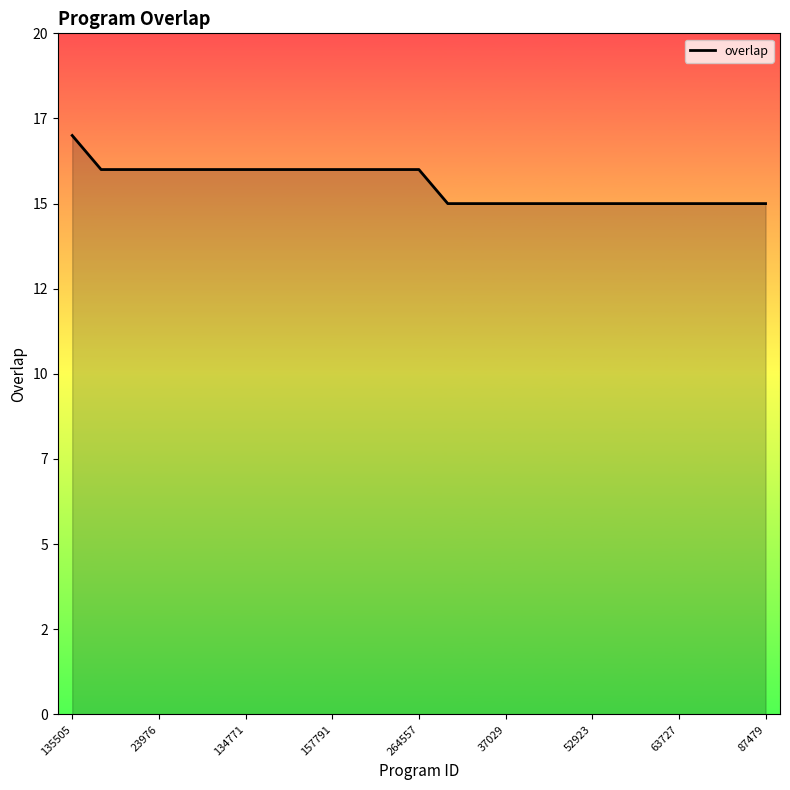

Is this an area chart (filled region under the line)?

Yes